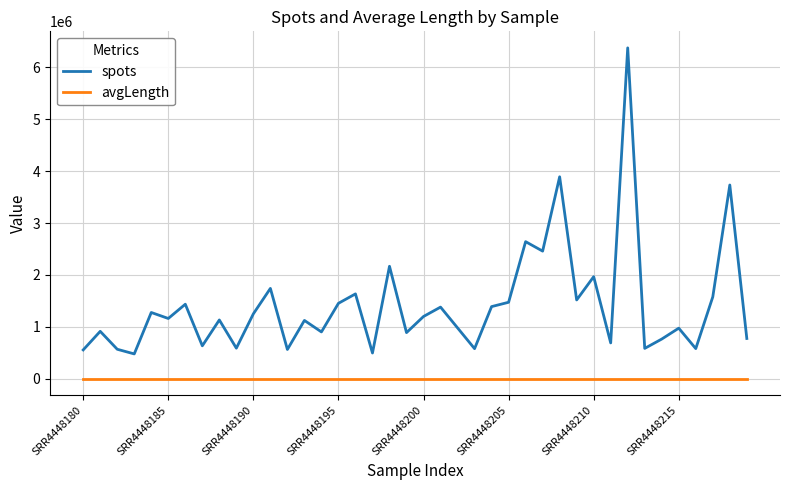

Is this an area chart (filled region under the line)?

No